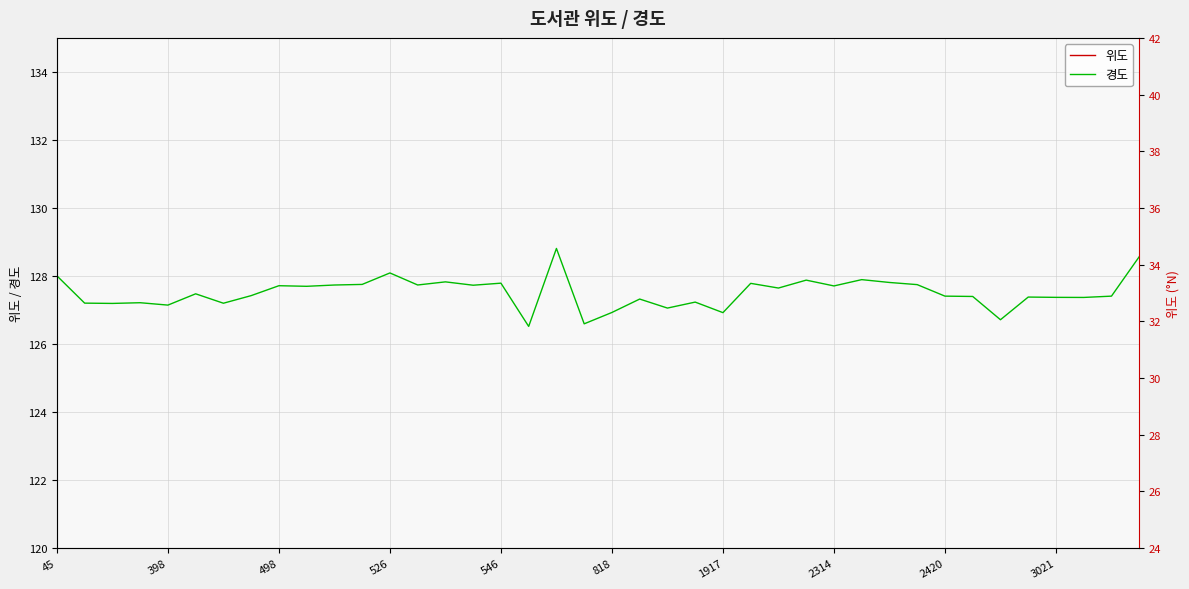

What is the maximum value shown in the chart?

128.8